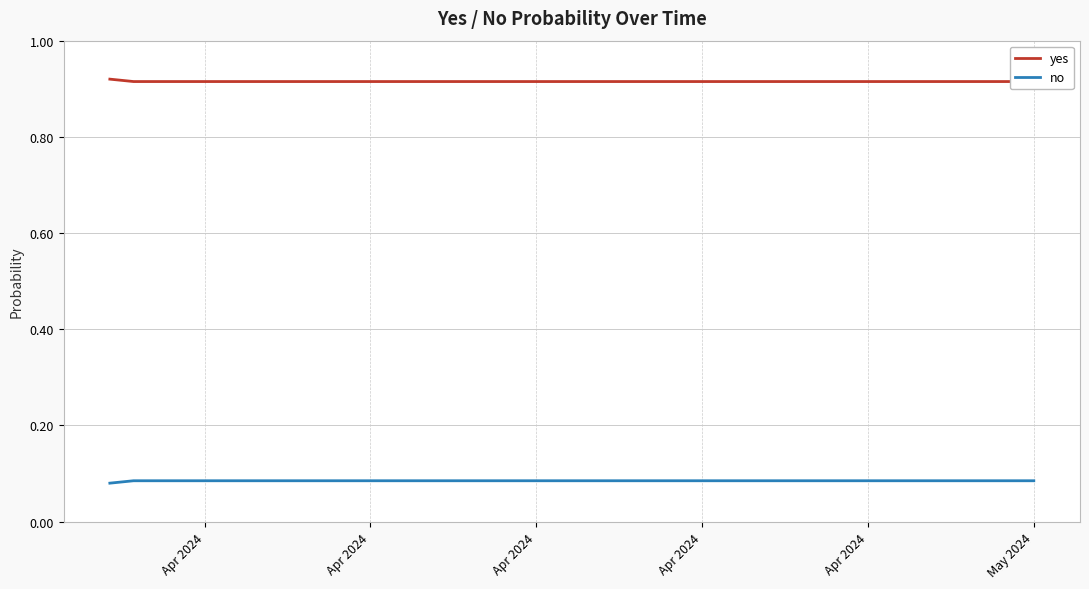

True or false: yes and no intersect in this chart.

False